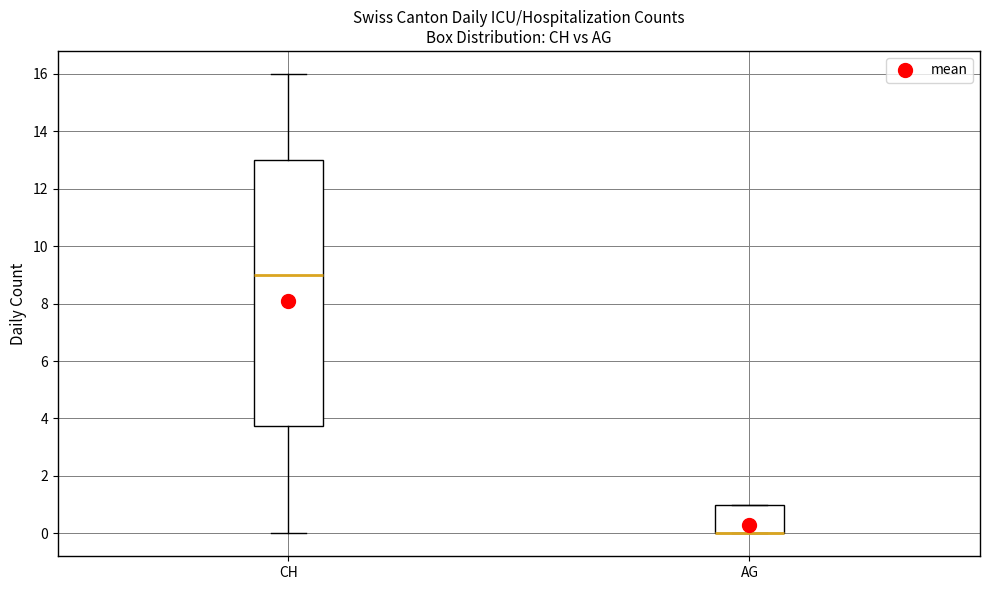

Reading left to right, transcribe this box plot: for each box, give where its median line is, the range the box spans, and where its two whiskers end, as read against the y-axis. The values are not printed on the chart, so give them approximately, as read against the axis.

CH: median 9.0, box 3.8 to 13.0, whiskers 0.0 to 16.0
AG: median 0.0 (drawn on the box's lower edge), box 0.0 to 1.0, whiskers 0.0 to 1.0